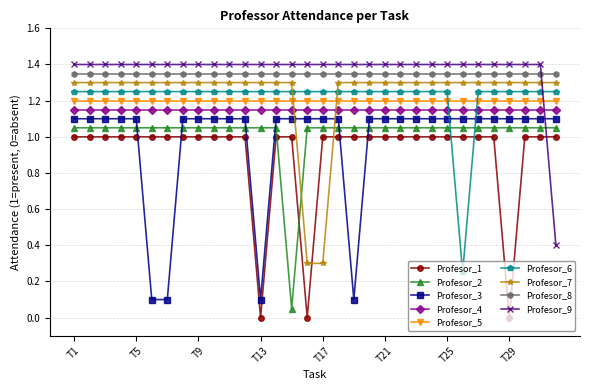

True or false: Profesor_1 and Profesor_5 intersect in this chart.

False